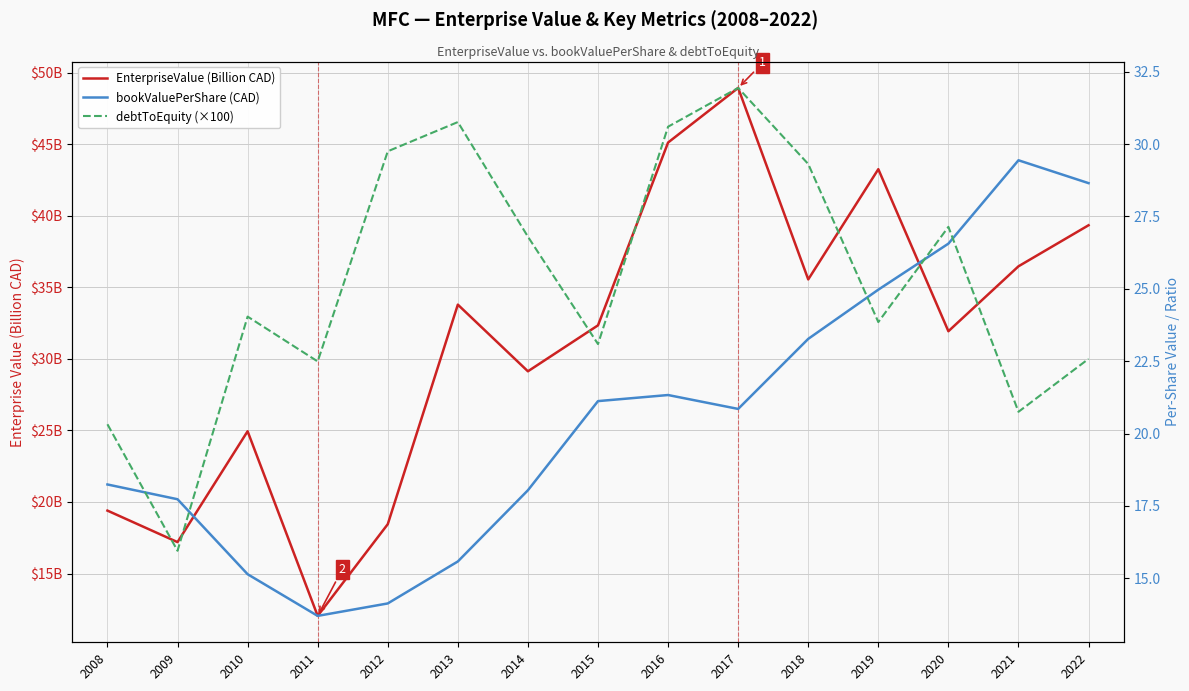

How many intersections are there between bookValuePerShare (CAD) and debtToEquity (×100)?

5